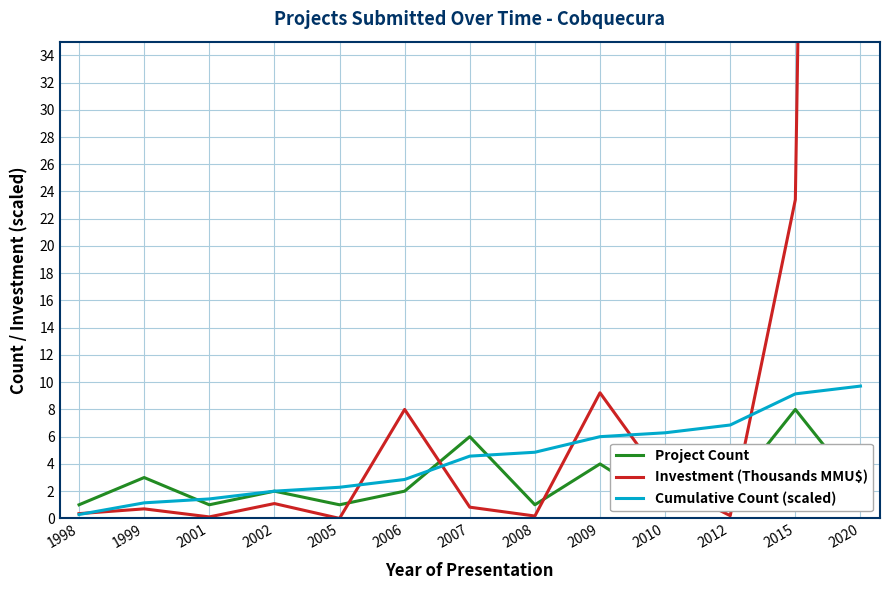

What value does the Project Count series have at 2010?

1.0